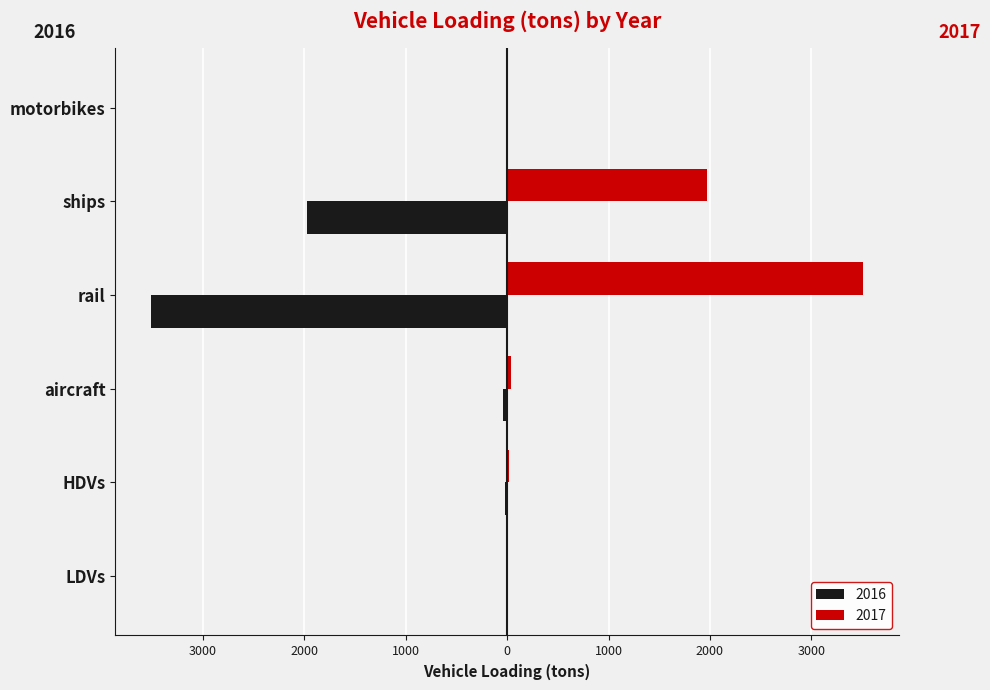

What are all the series names shown in the legend?

2016, 2017